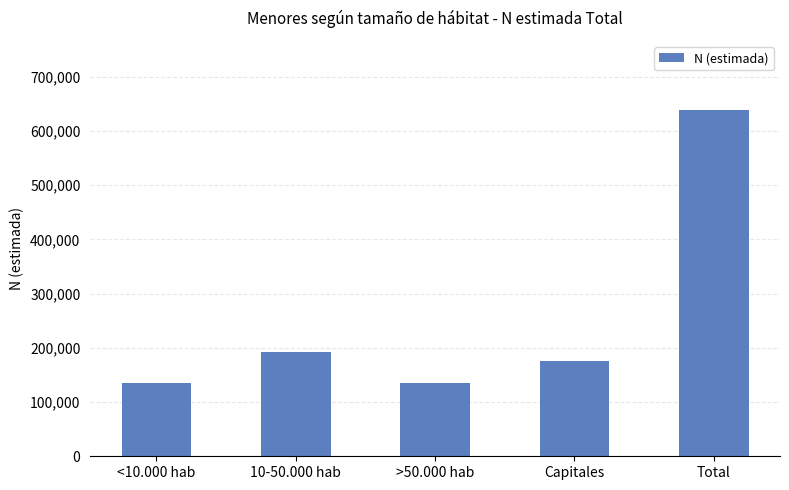

What position from the left is 10-50.000 hab?

2